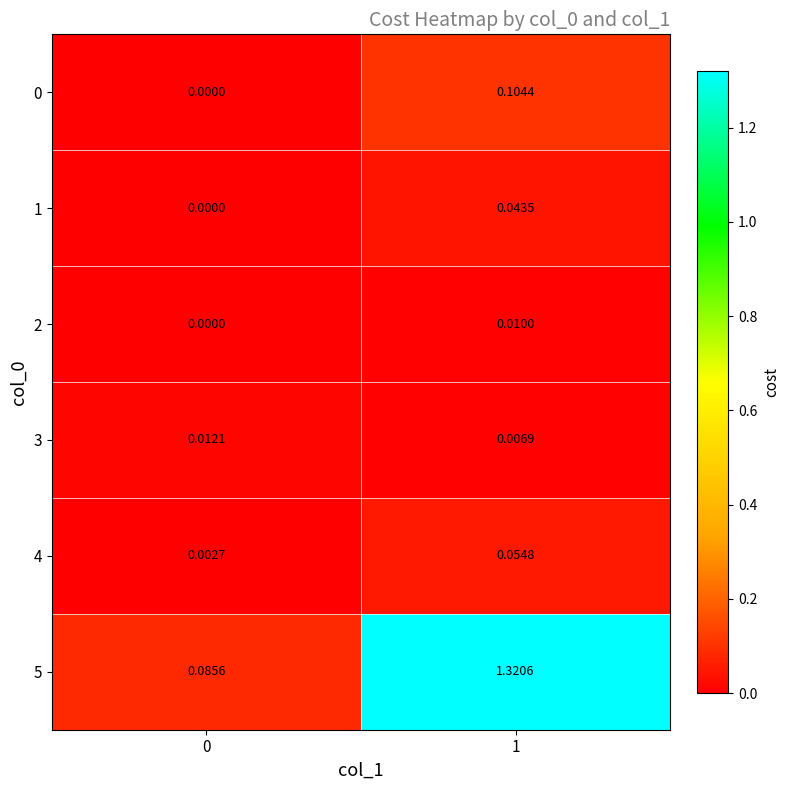

Reading left to right, list all the values displayed in this chart.

row_0: 0.0	0.1
row_1: 0.0	0.0
row_2: 0.0	0.0
row_3: 0.0	0.0
row_4: 0.0	0.1
row_5: 0.1	1.3